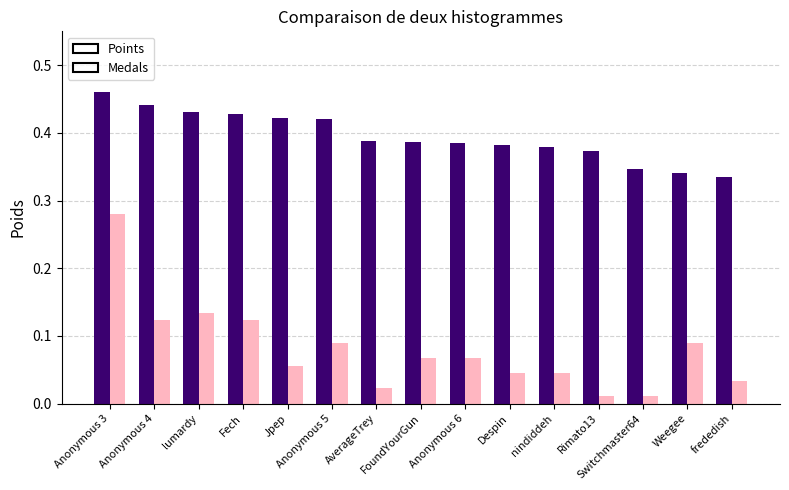

Rank the series by their average value, from lowest to highest.

Medals, Points